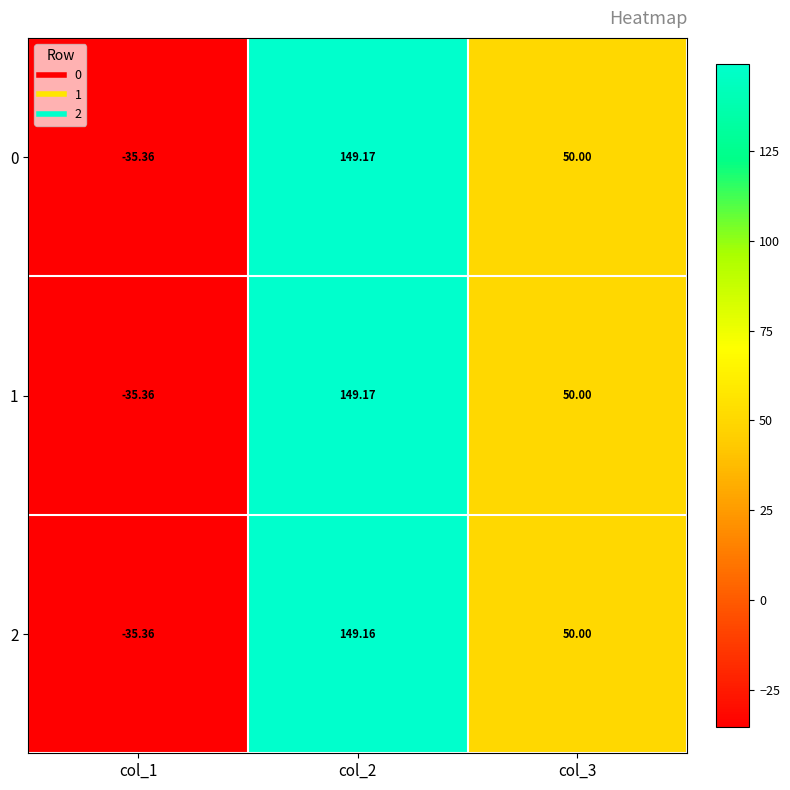

Is the value of 2 at col_2 greater than the value of 0 at col_3?

Yes